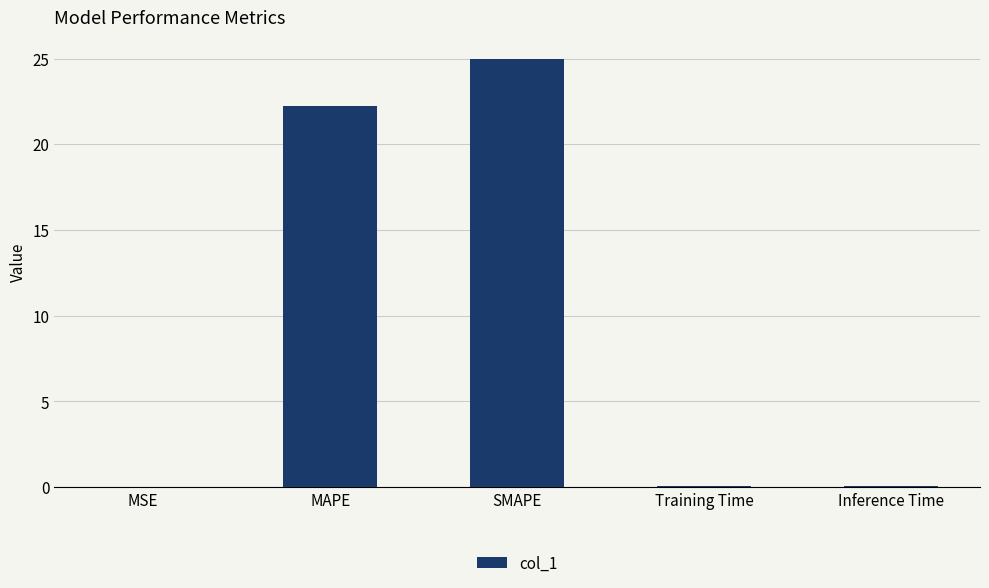

What is the approximate value at SMAPE?

25.0